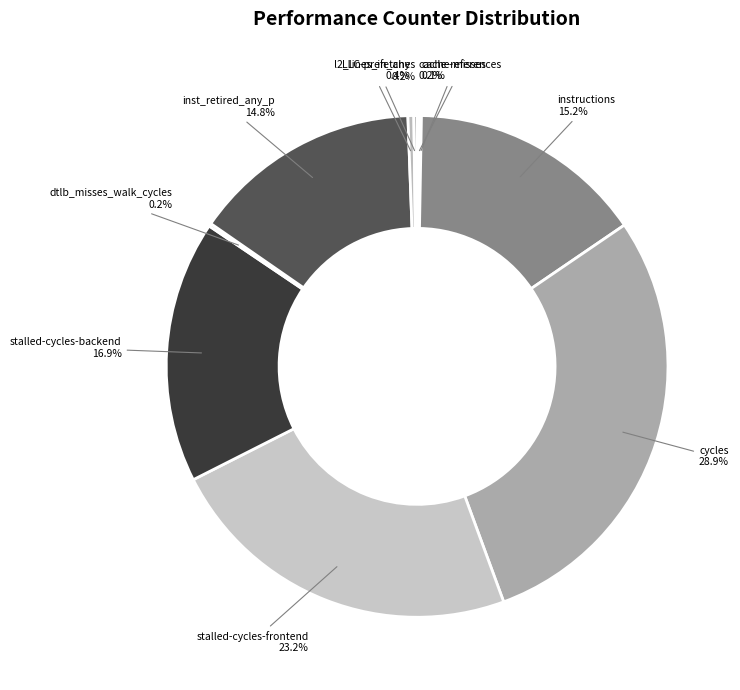

Approximately how many times larger is the value at inst_retired_any_p compared to stalled-cycles-frontend?

0.6